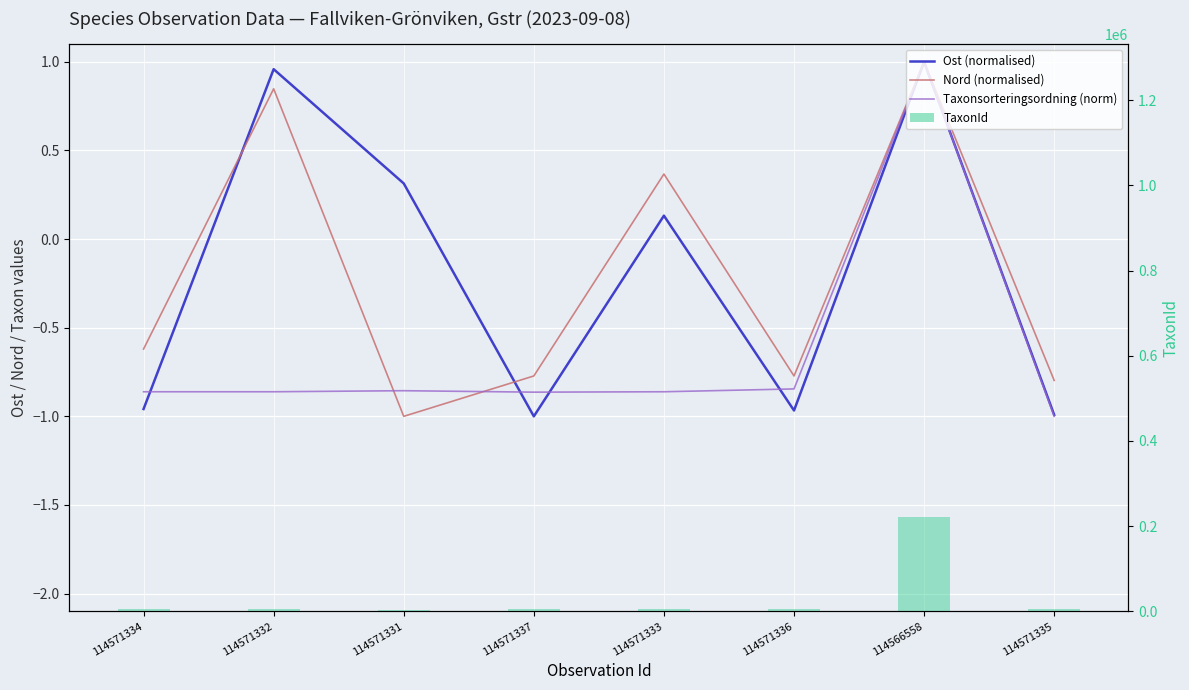

Between 114571332 and 114571333, which series saw the biggest shift?

Ost (normalised)